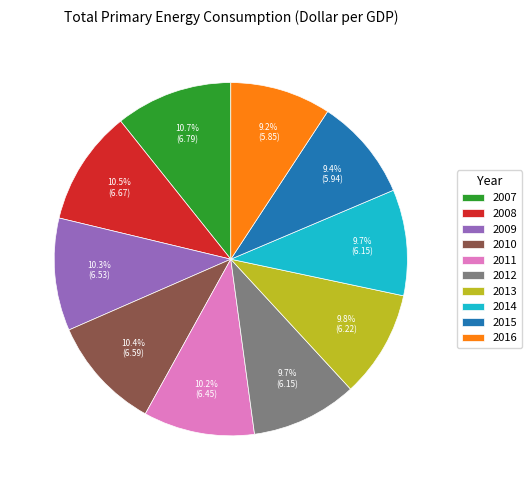

Is the sum of 2016 and 2007 greater than half?

No